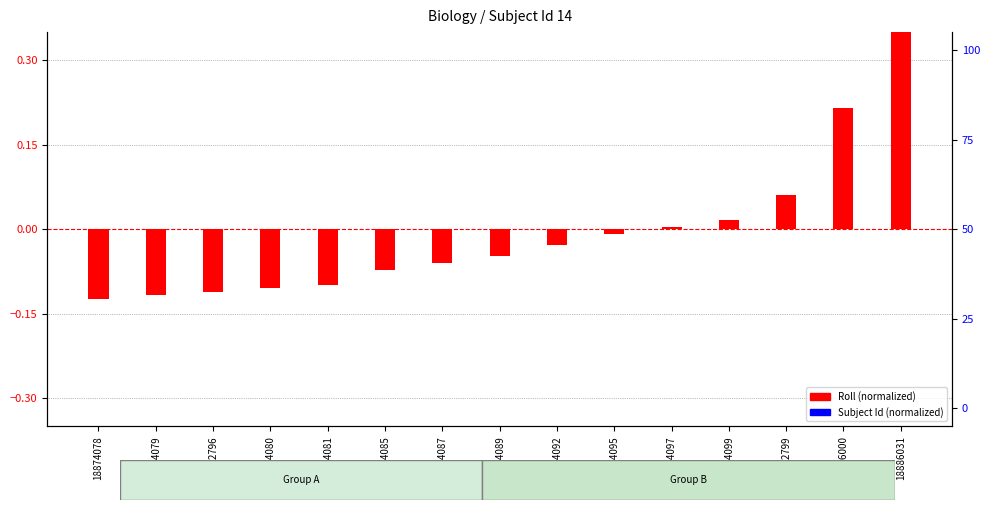

What is the spread (max minus min) of values at 18874081?

0.1